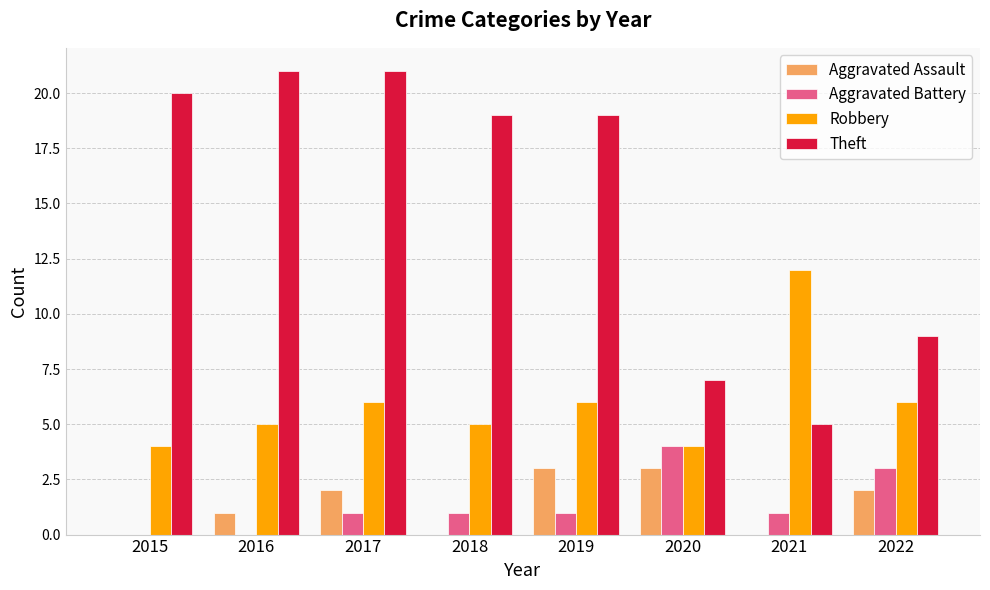

Reading left to right, extract all data points from this chart.

Aggravated Assault: 2015=0	2016=1	2017=2	2018=0	2019=3	2020=3	2021=0	2022=2
Aggravated Battery: 2015=0	2016=0	2017=1	2018=1	2019=1	2020=4	2021=1	2022=3
Robbery: 2015=4	2016=5	2017=6	2018=5	2019=6	2020=4	2021=12	2022=6
Theft: 2015=20	2016=21	2017=21	2018=19	2019=19	2020=7	2021=5	2022=9